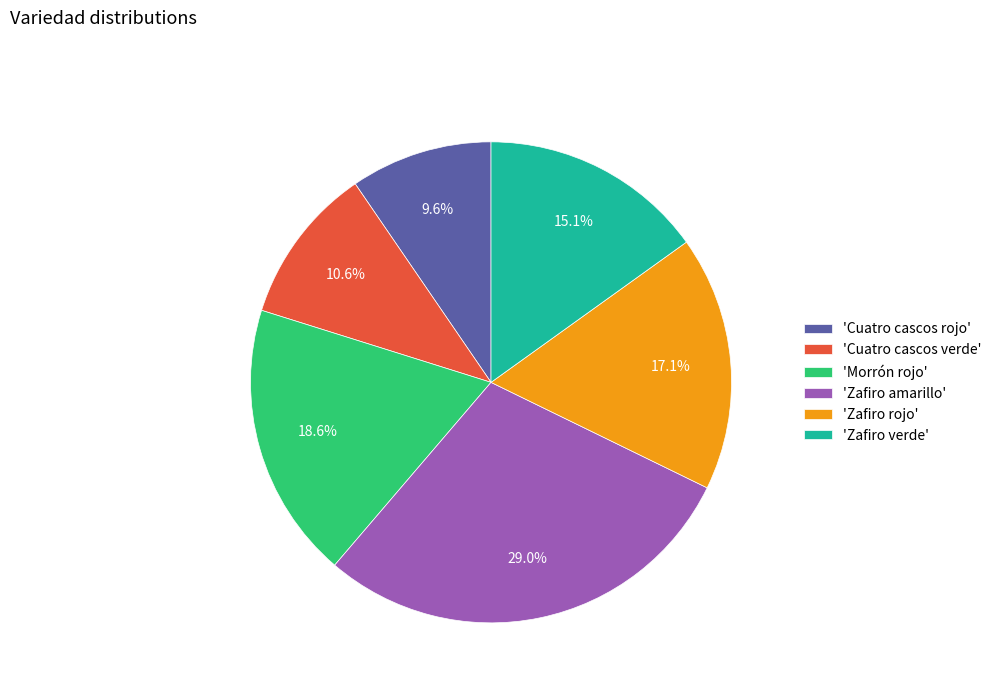

Between 'Zafiro rojo' and 'Cuatro cascos rojo', which is larger?

'Zafiro rojo'